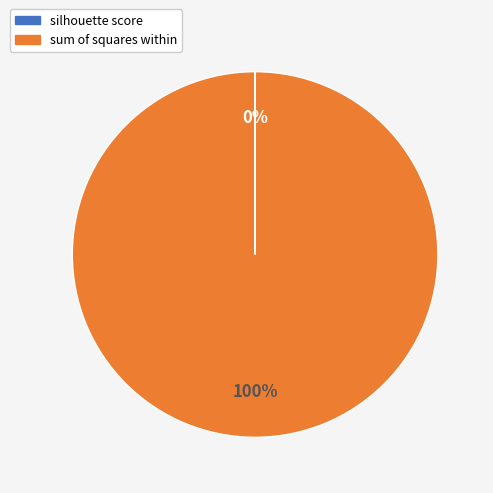

Which slice is the largest?

sum of squares within